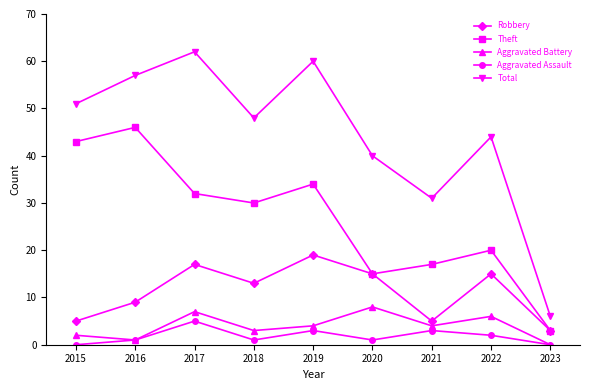

What is the difference between the maximum and second lowest values in the Aggravated Assault series?

5